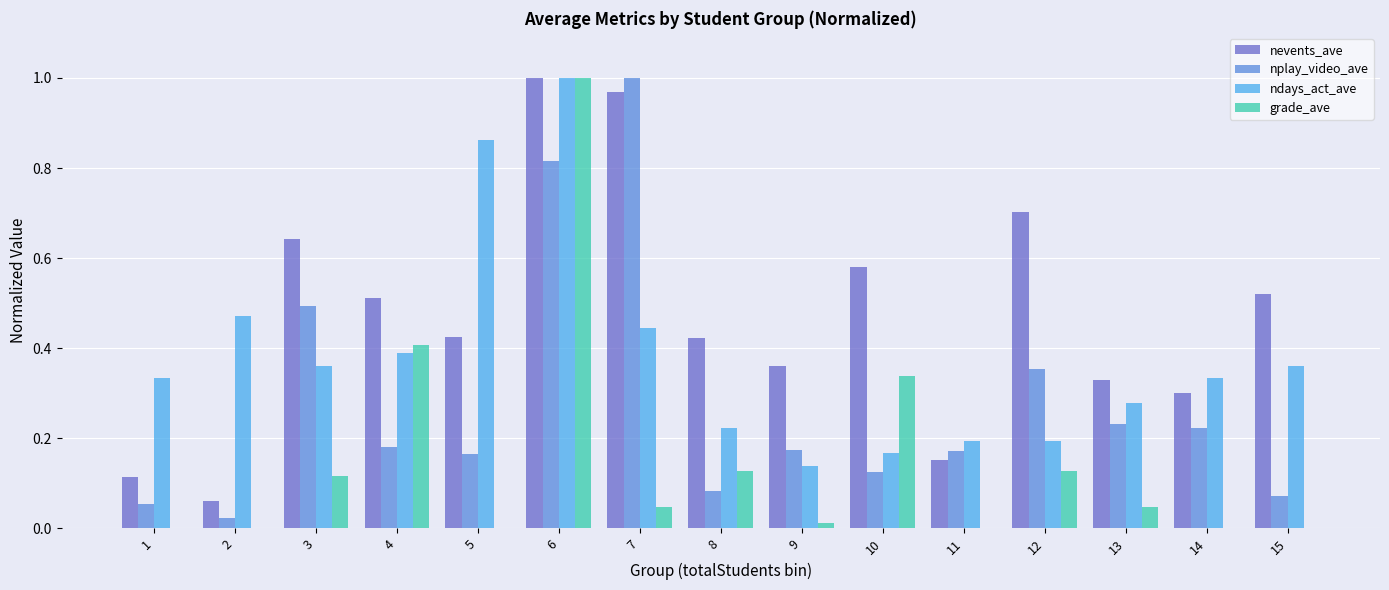

Which series changed the most between 4 and 12?

grade_ave